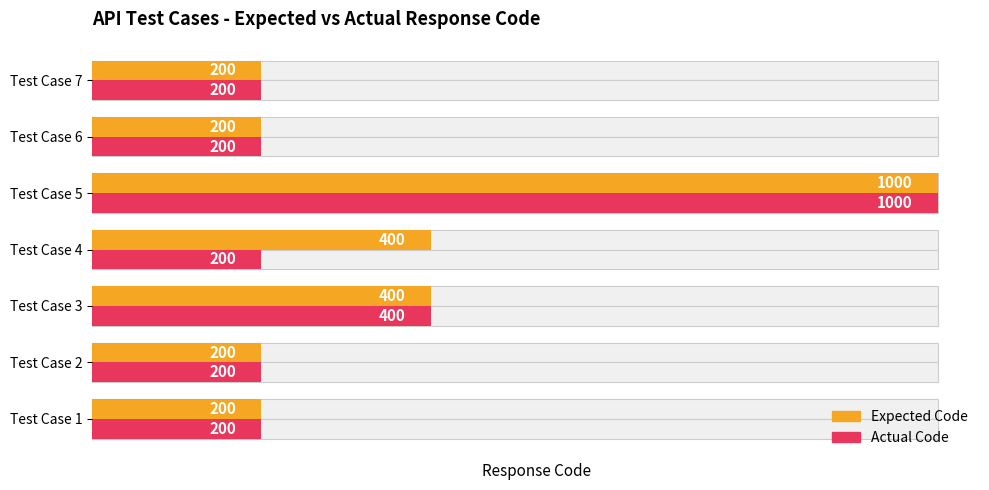

Rank the categories by Actual Code value from lowest to highest.

Test Case 1, Test Case 2, Test Case 4, Test Case 6, Test Case 7, Test Case 3, Test Case 5